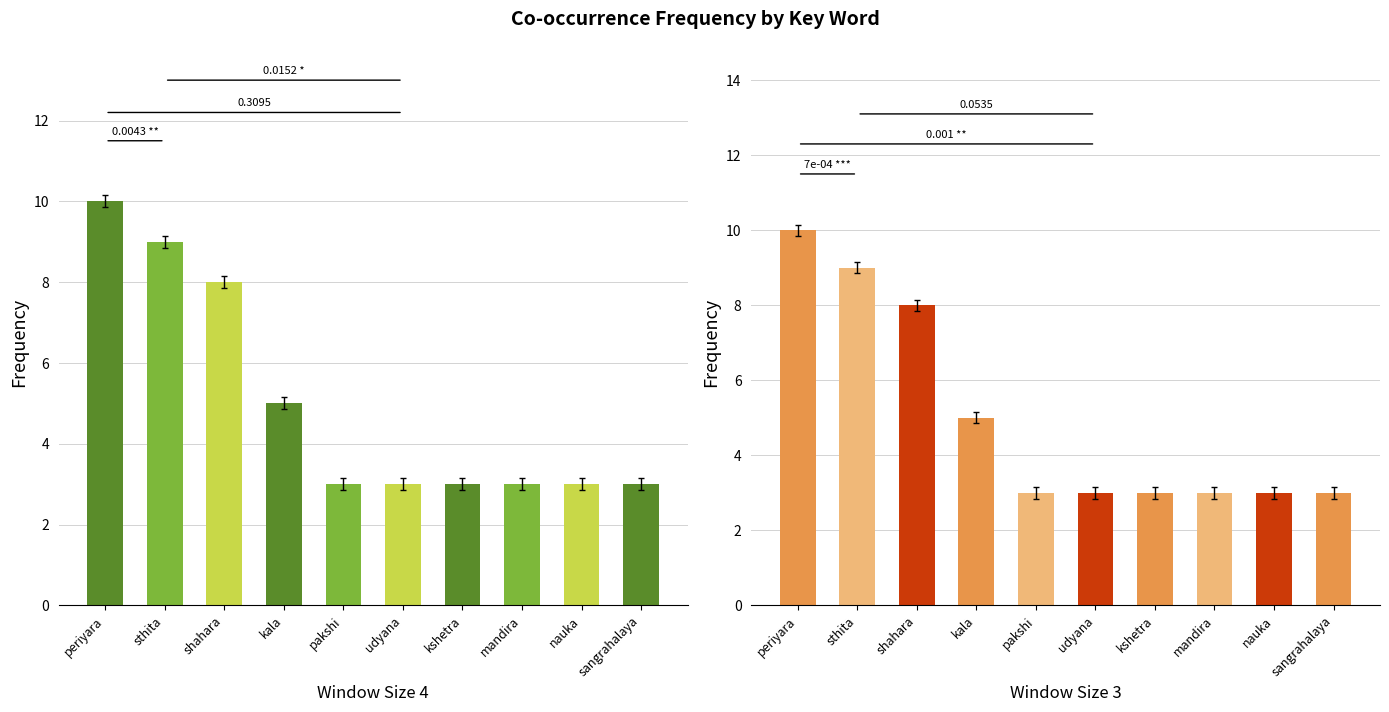

How many groups of bars are there?

10